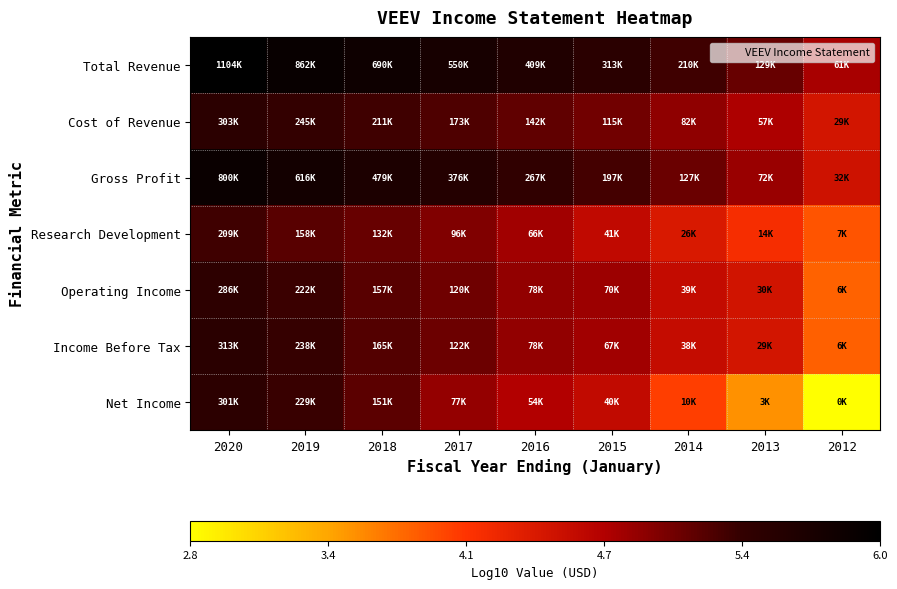

What is the total value across all series at 2013?

31.4